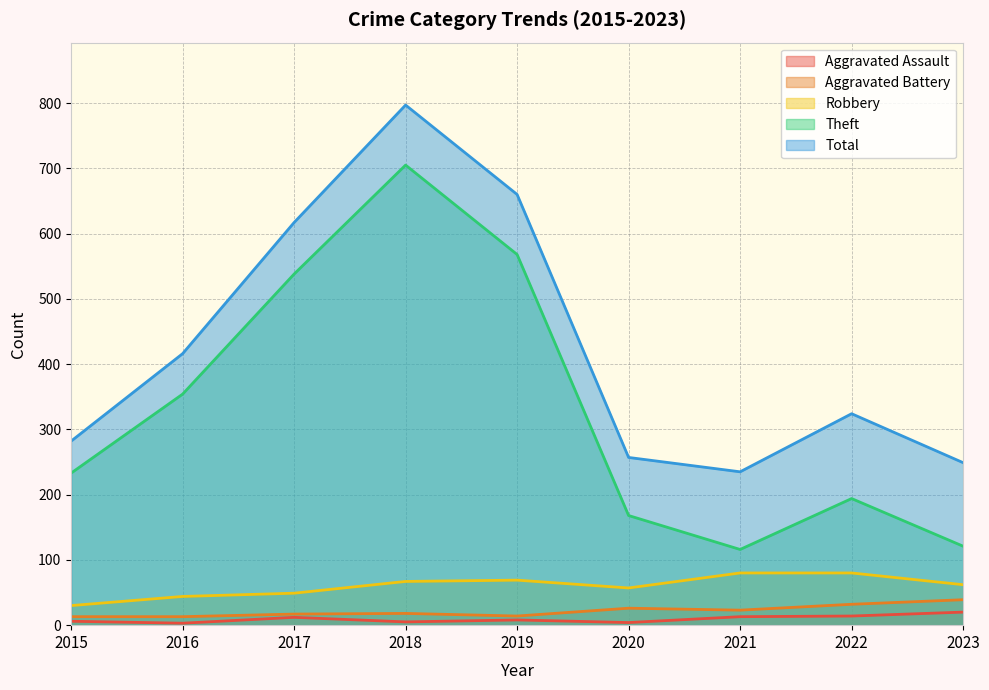

Reading right to left, list all the values displayed in this chart.

Aggravated Assault: 20	14	13	4	8	5	12	3	6
Aggravated Battery: 39	32	23	26	14	18	17	13	13
Robbery: 62	80	80	57	69	67	49	44	30
Theft: 121	194	116	168	568	705	538	354	233
Total: 249	324	235	257	660	797	617	416	282